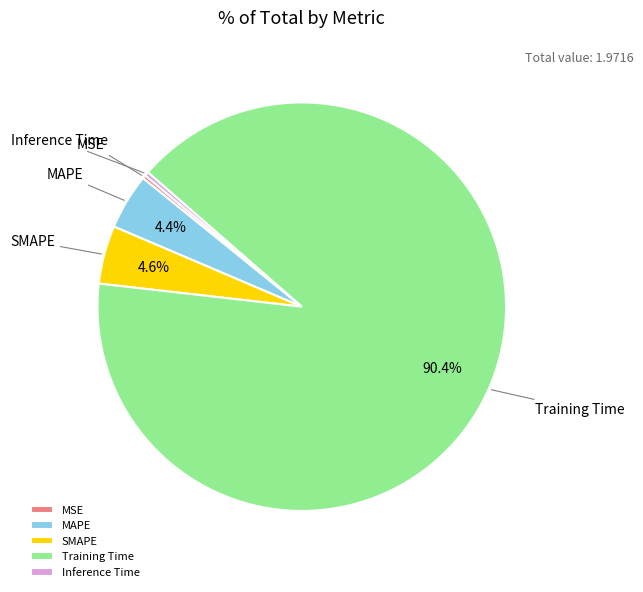

Which slice is the largest?

Training Time